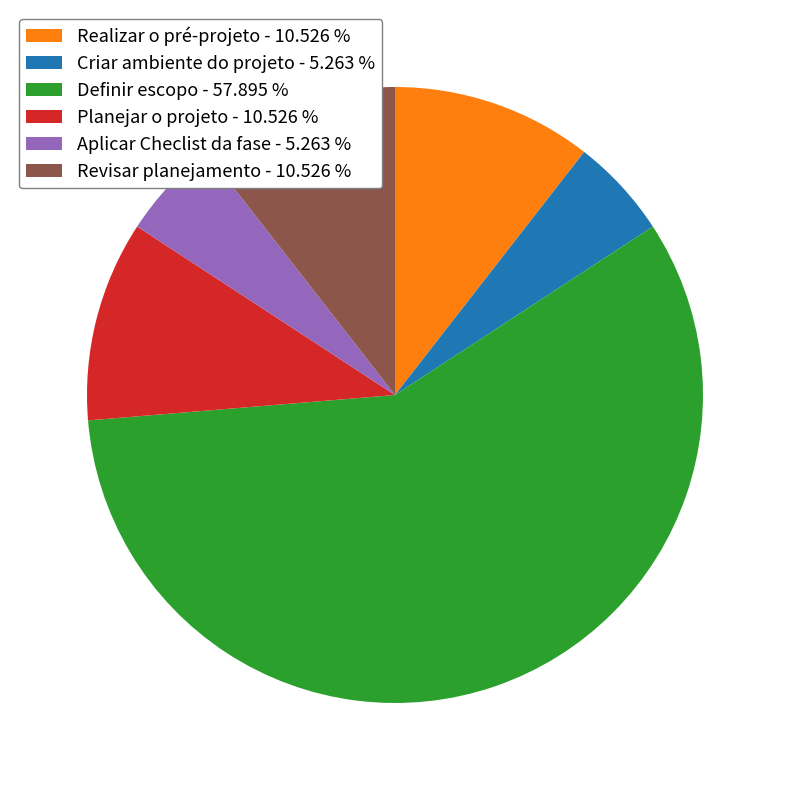

Which slice is the largest?

Definir escopo